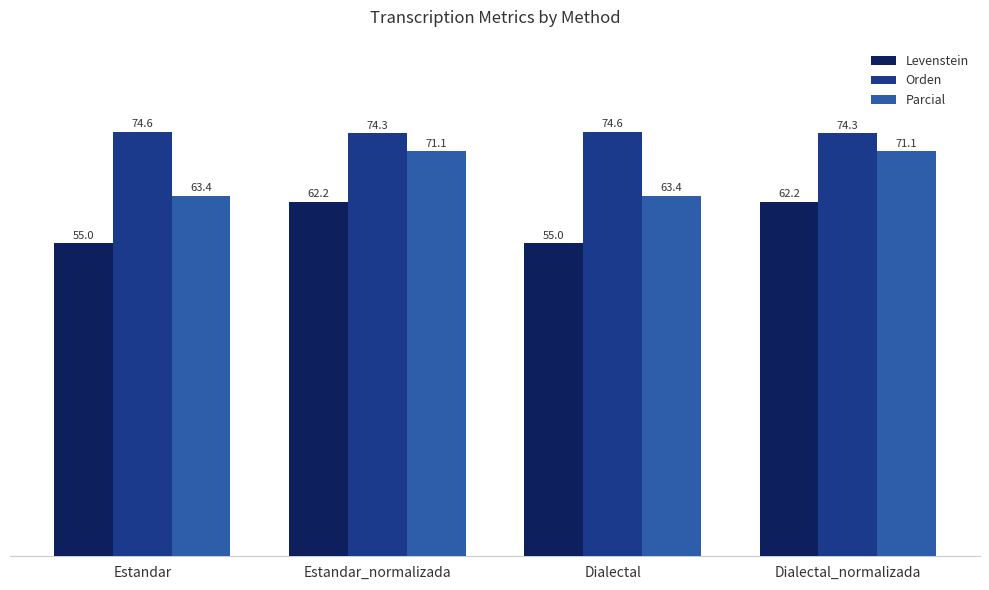

What is the total value across all series at Estandar?

192.9